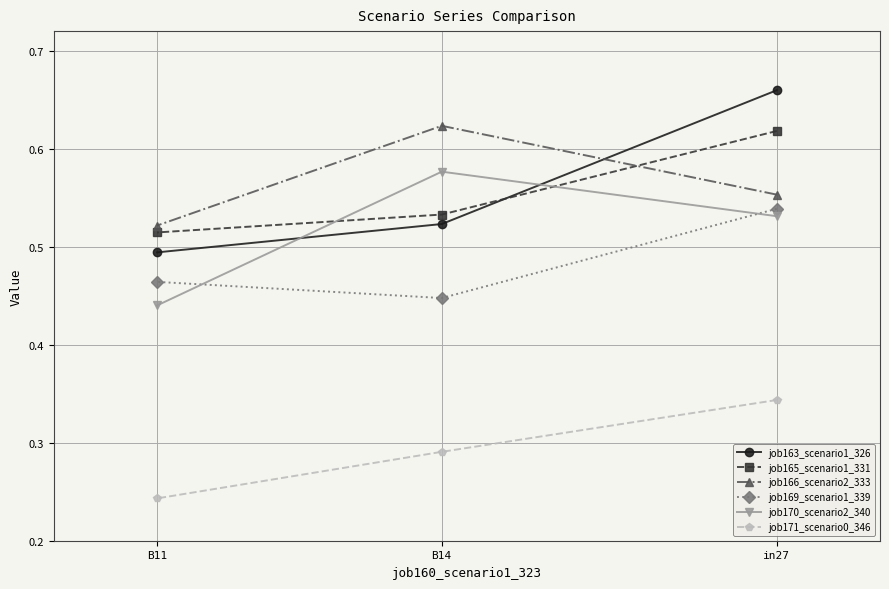

Reading right to left, transcribe all the data shown in this chart.

job163_scenario1_326: B11=0.5	B14=0.5	in27=0.7
job165_scenario1_331: B11=0.5	B14=0.5	in27=0.6
job166_scenario2_333: B11=0.5	B14=0.6	in27=0.6
job169_scenario1_339: B11=0.5	B14=0.4	in27=0.5
job170_scenario2_340: B11=0.4	B14=0.6	in27=0.5
job171_scenario0_346: B11=0.2	B14=0.3	in27=0.3